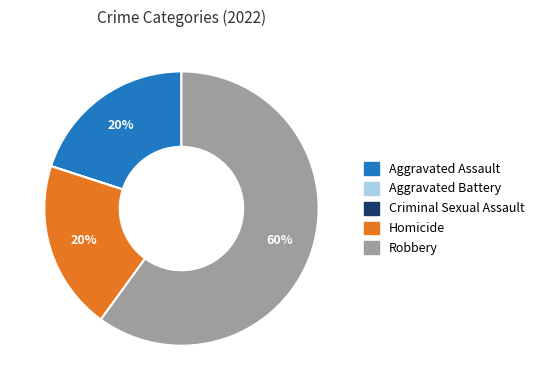

The Robbery slice represents 60% of the pie. True or false?

True